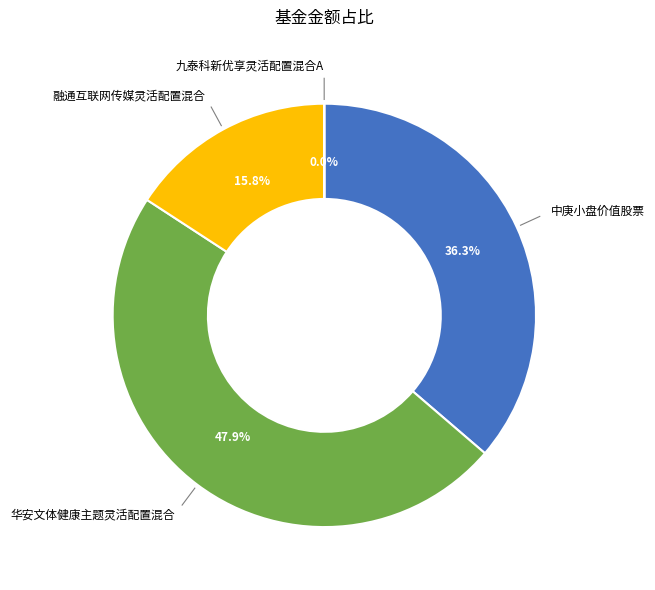

Is there any slice that represents more than half of the pie?

No